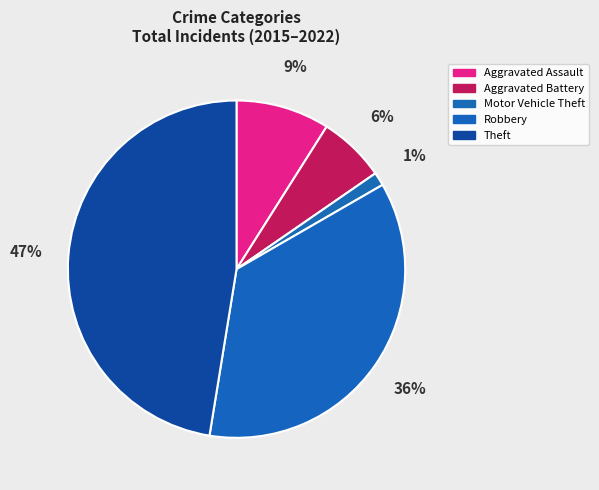

How many slices are in this pie chart?

5